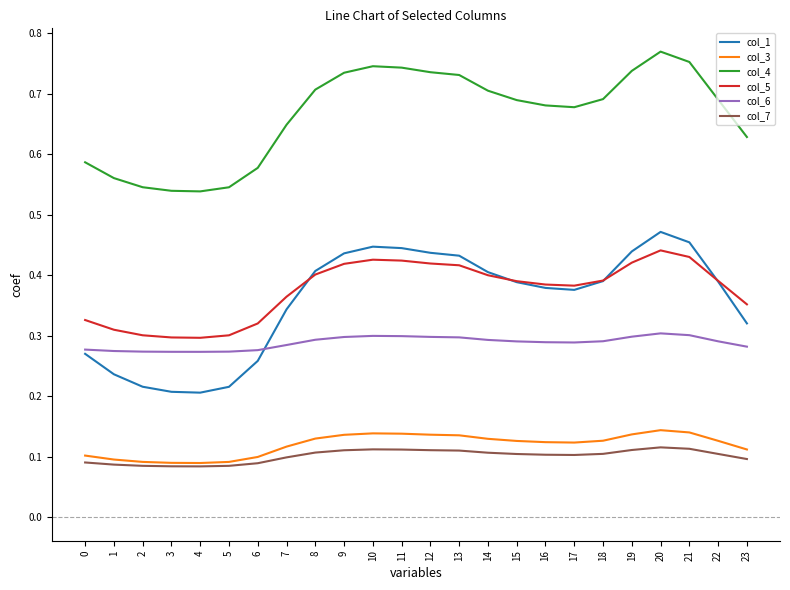

How many lines are shown in the chart?

6